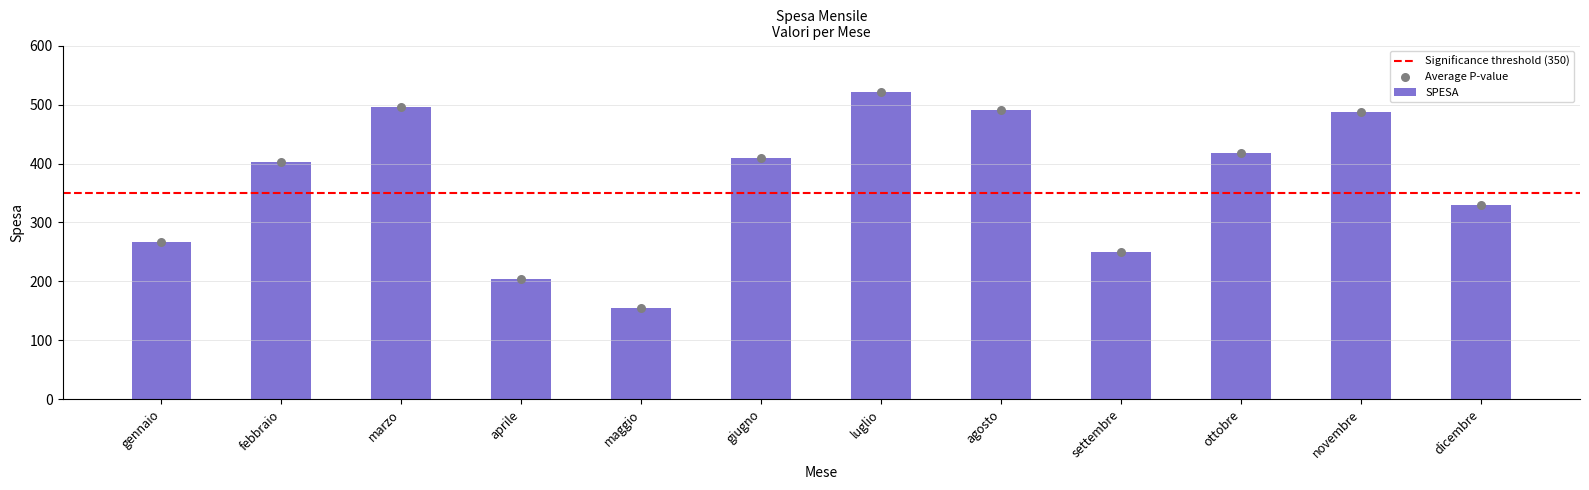

Approximately how many times larger is the value at novembre compared to settembre?

2.0